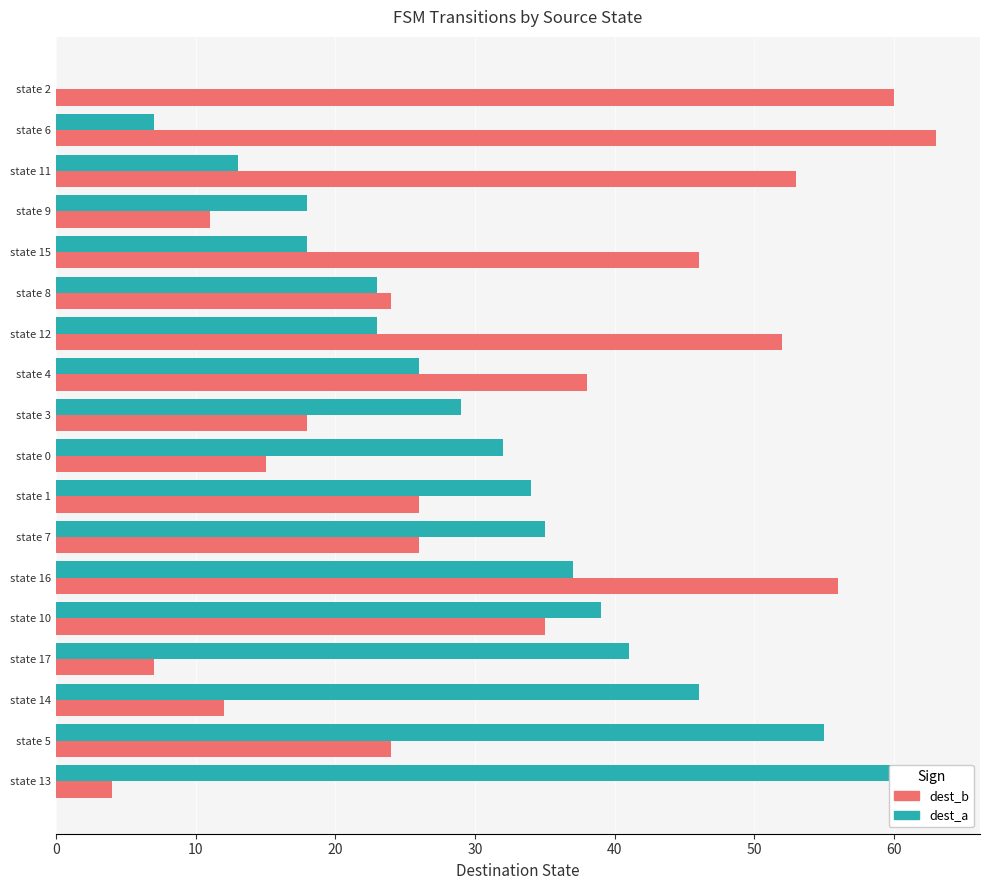

What is the sum of all dest_b (NEG) values?

570